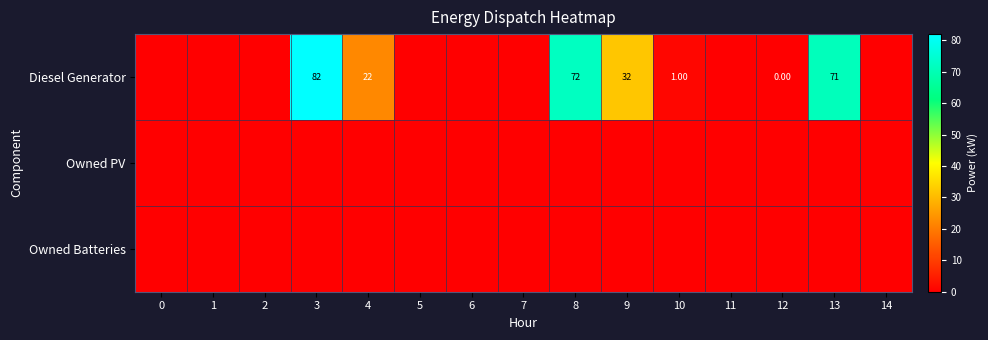

What is the difference between the highest and lowest values at 13?

71.0